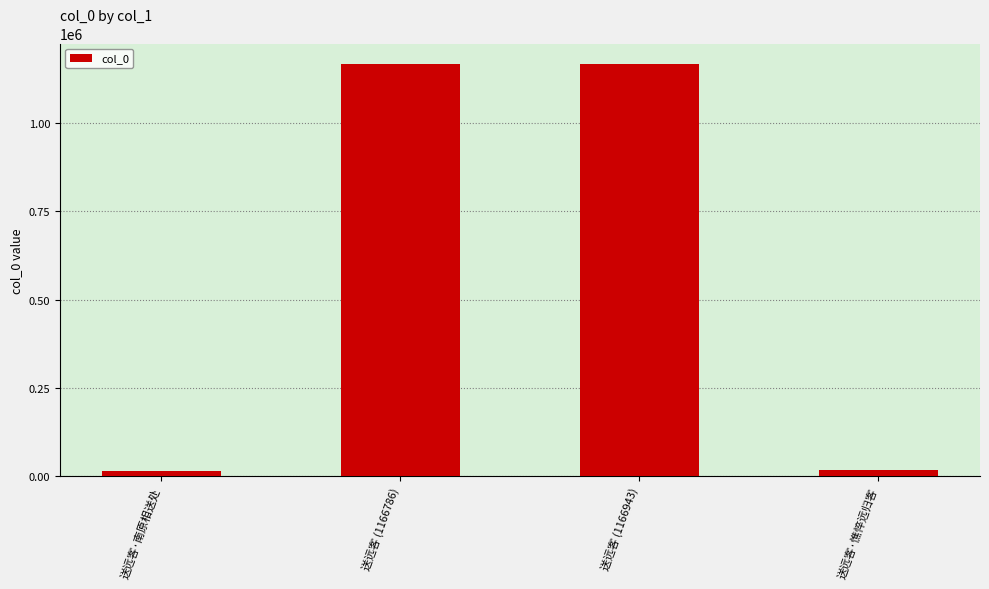

What is the smallest value displayed?

16061